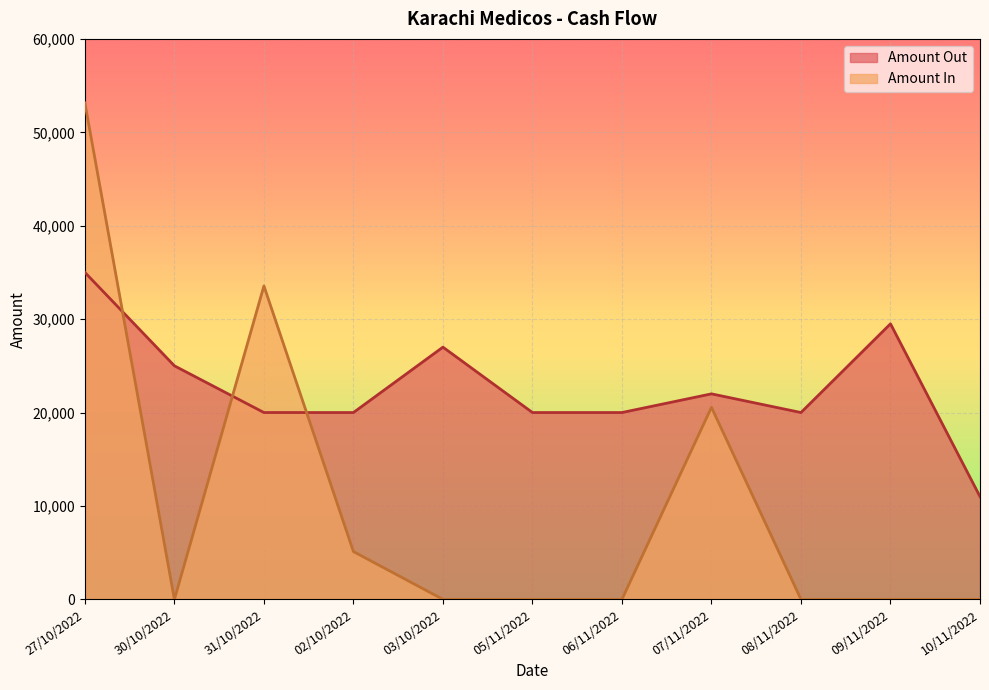

What is the average value?

22682